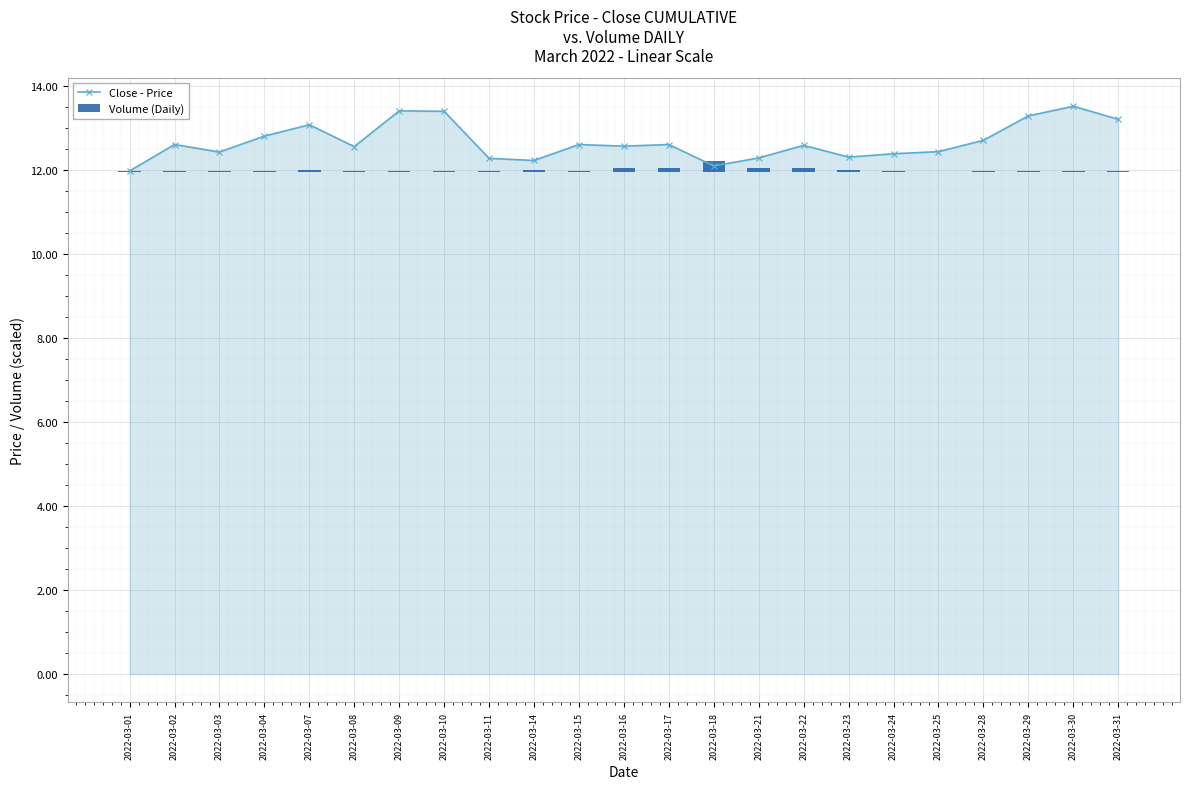

What is the difference between the second highest and minimum values in the Close - Price series?

1.4